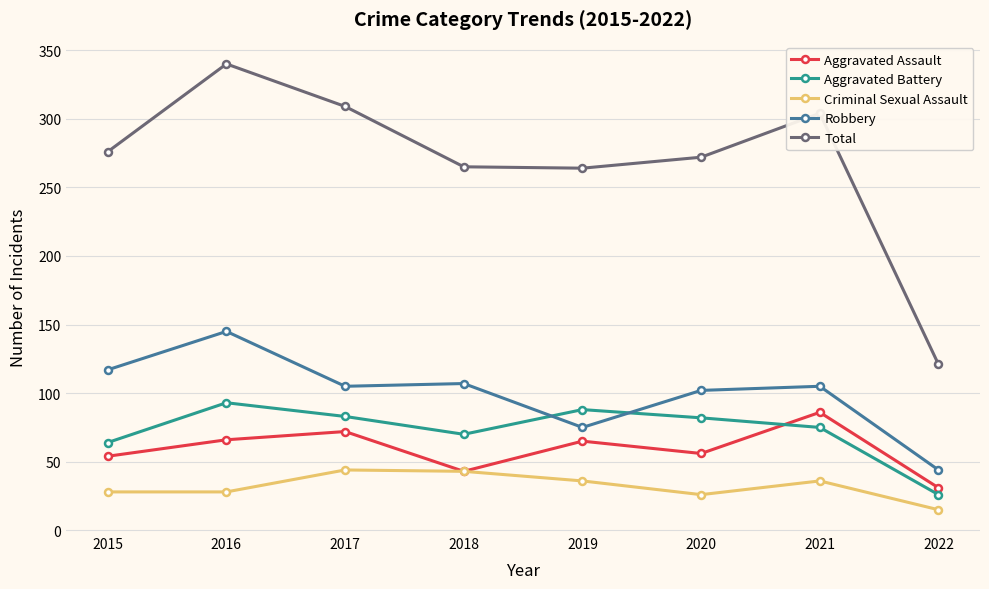

True or false: Robbery has a value of 44 at 2022.

True